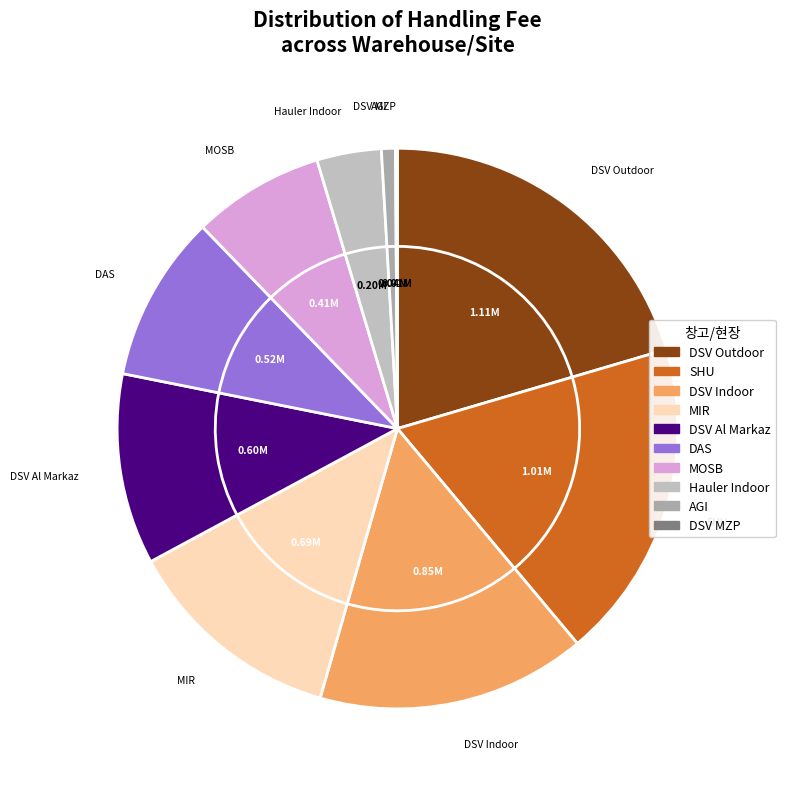

Is there a majority slice in this chart?

No